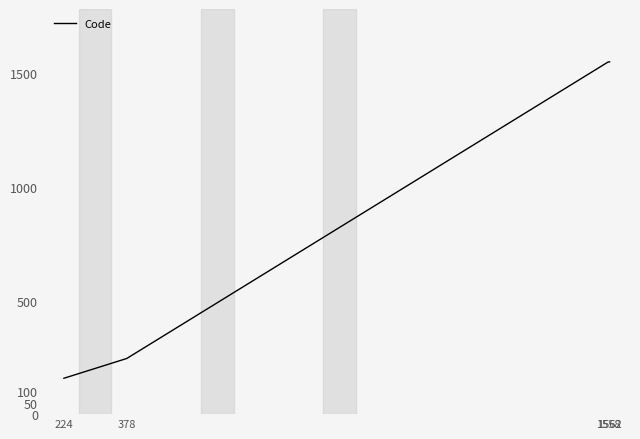

What is the difference between the second highest and second lowest values?

1305